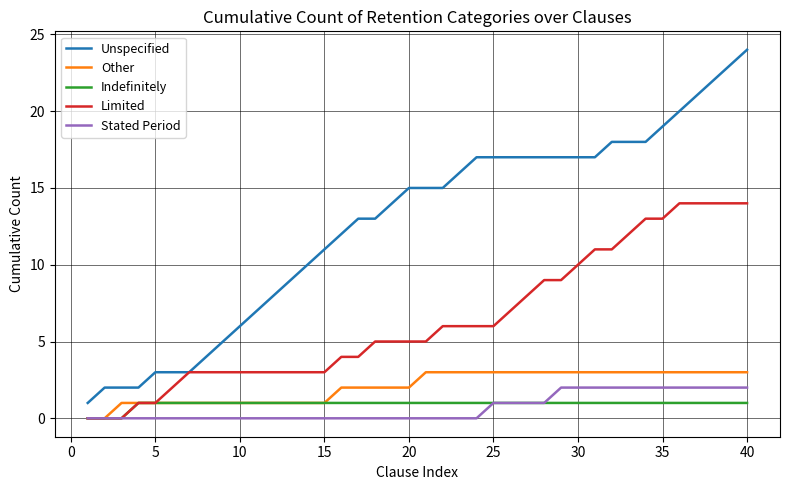

Which series has the largest total across all categories?

Unspecified